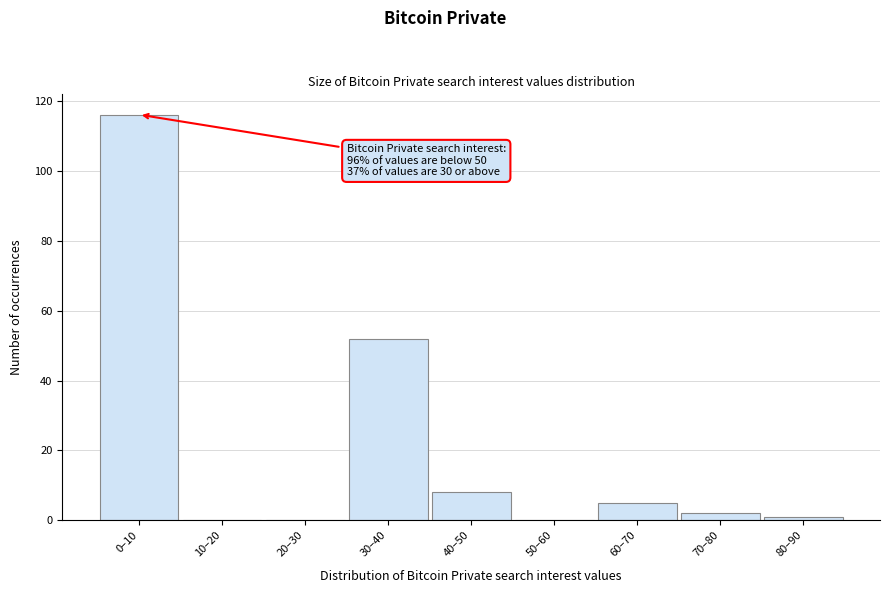

Reading right to left, what are all the values shown in this chart?

80–90=1	70–80=2	60–70=5	50–60=0	40–50=8	30–40=52	20–30=0	10–20=0	0–10=116